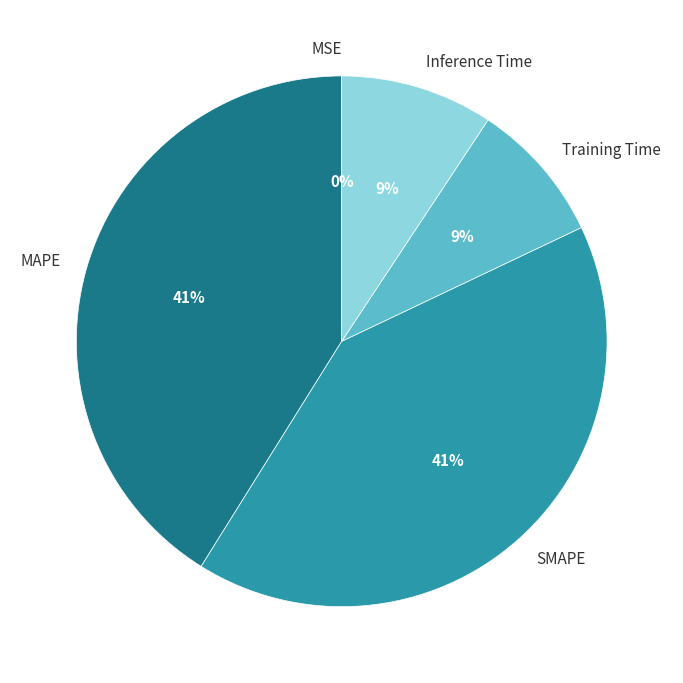

Is there a majority slice in this chart?

No